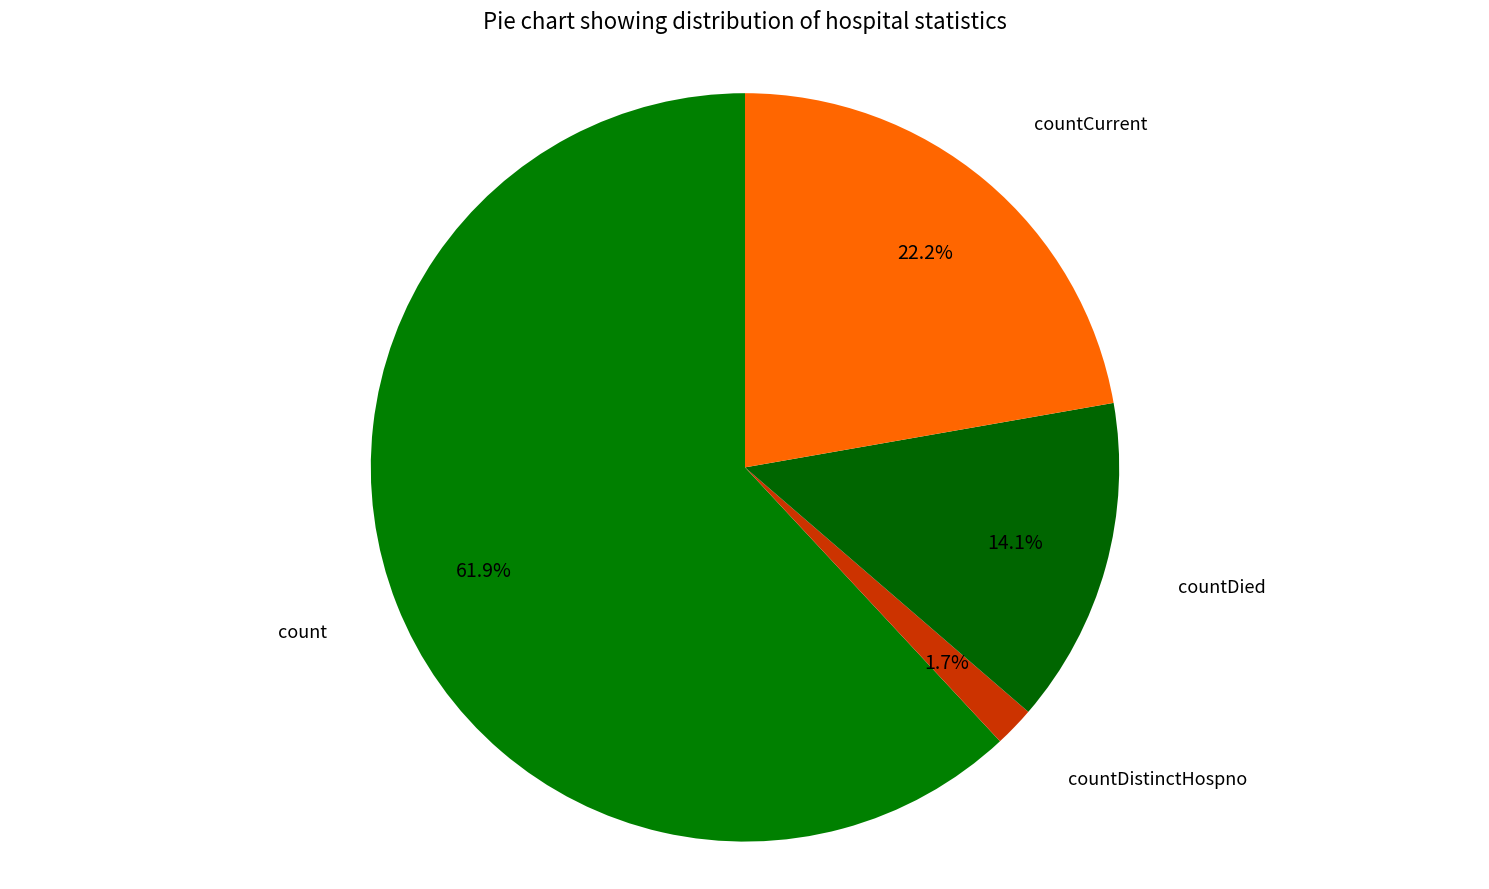

Is it true that count is 53% of the pie?

False